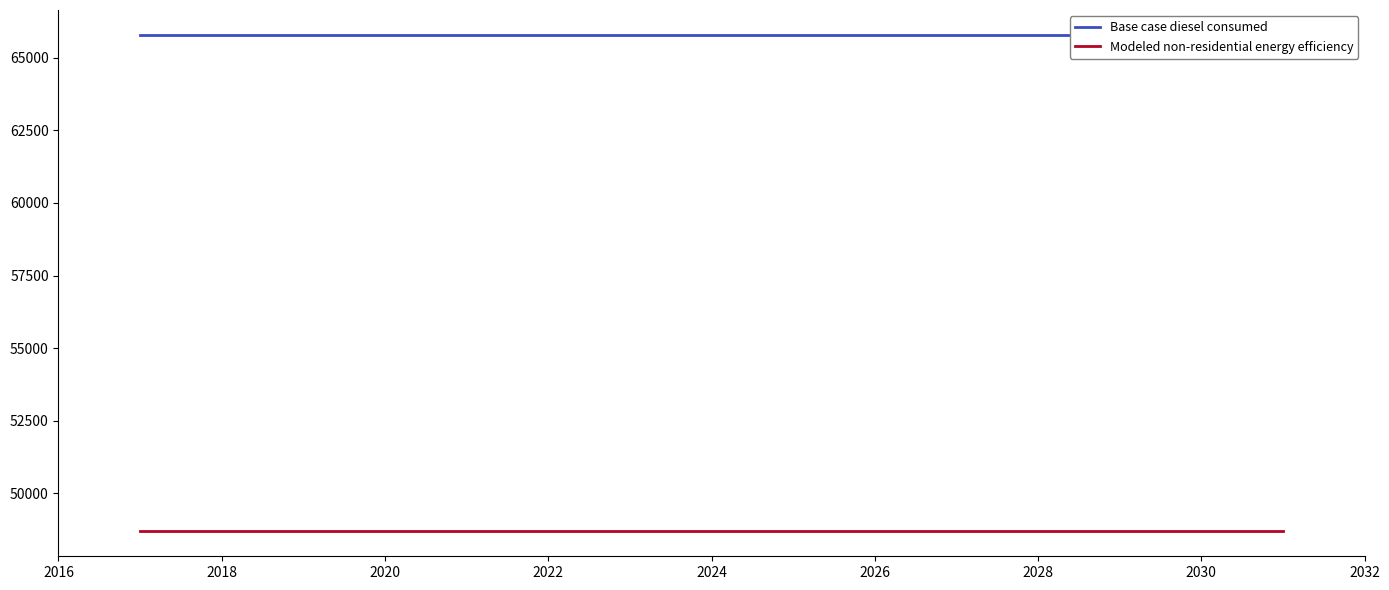

The Base case diesel consumed series shows 19841.3 at 2016. True or false?

False